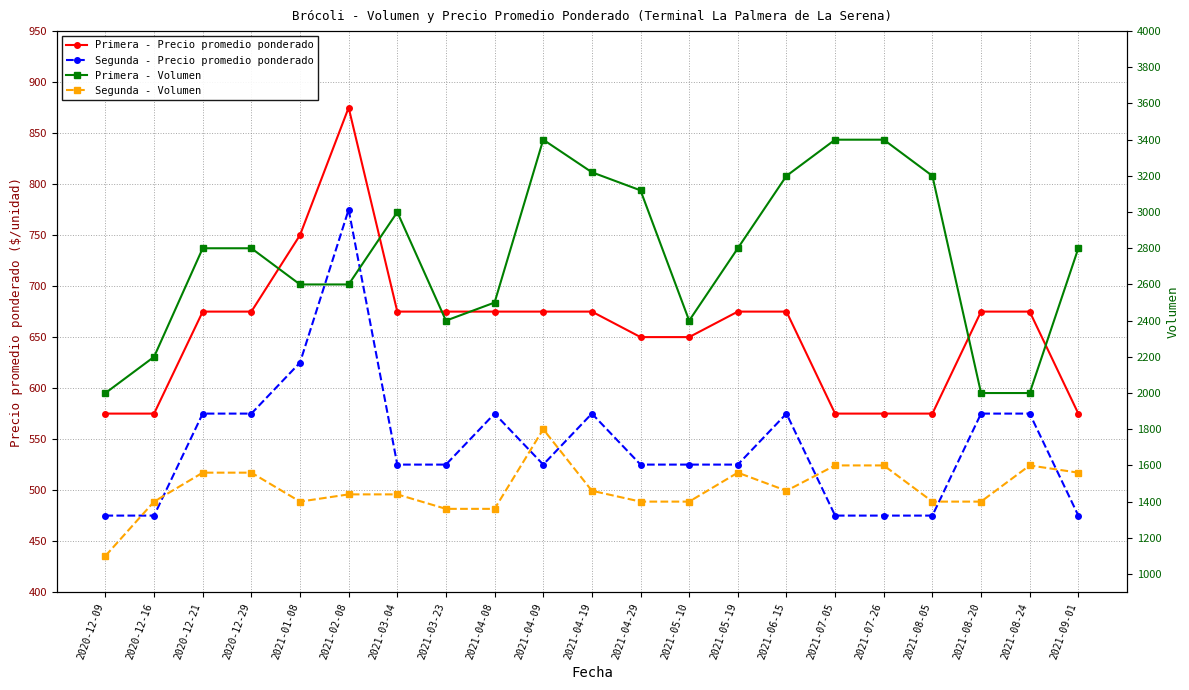

What is the value of the Primera - Precio promedio ponderado point at the 14th from the left?

675